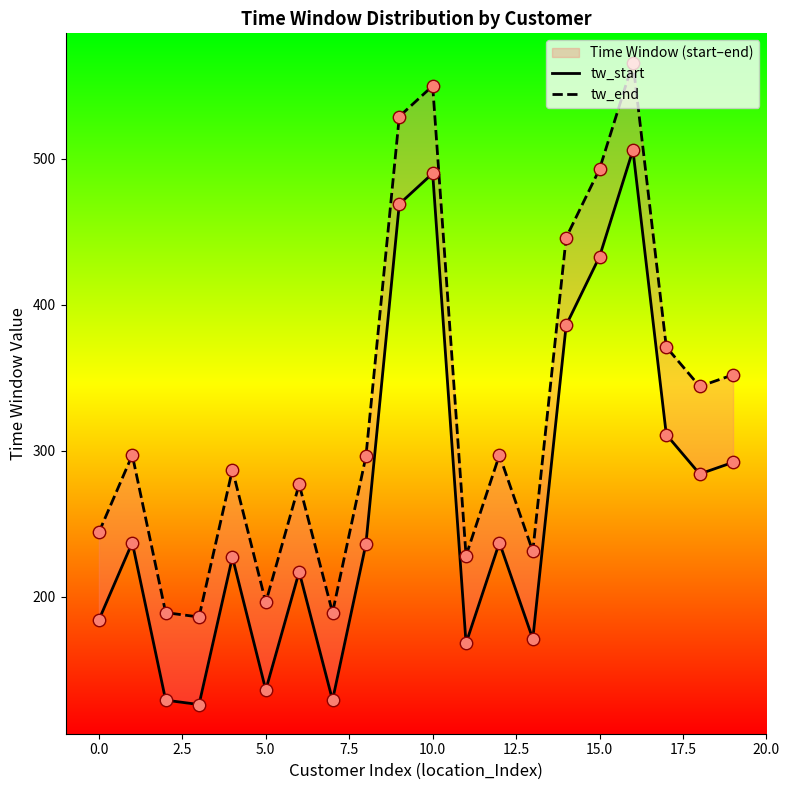

Which series reaches the minimum Y coordinate?

tw_start